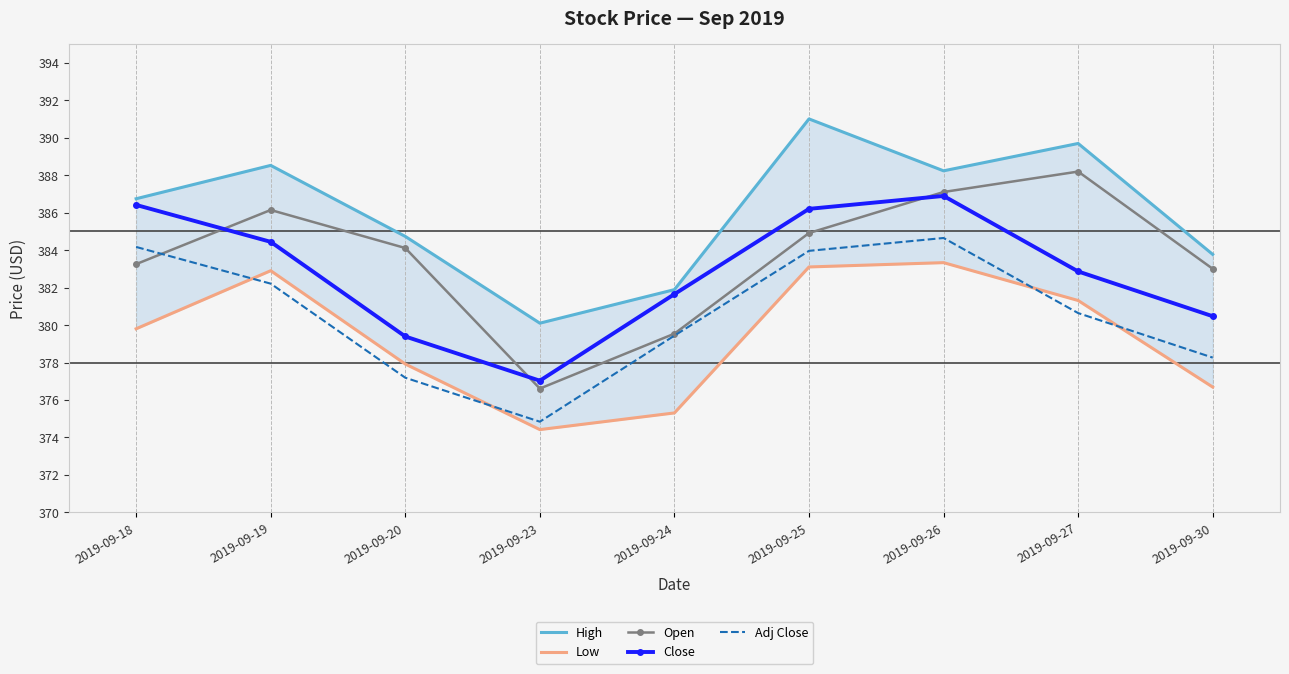

How many series are shown in this chart?

5